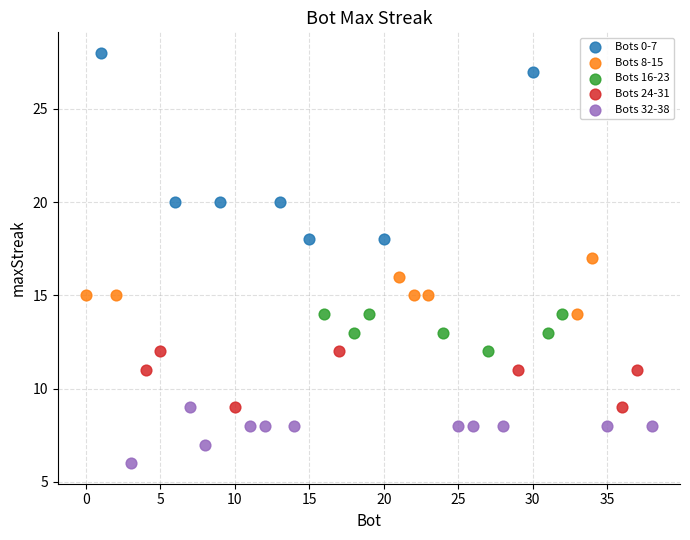

Which series reaches the minimum Y coordinate?

Bots 32-38